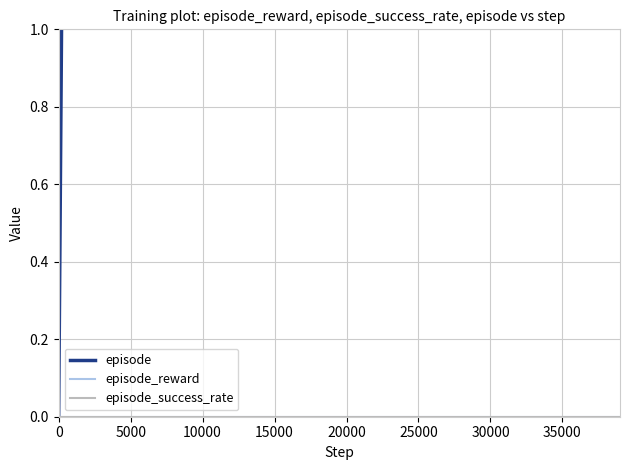

What are all the series names shown in the legend?

episode, episode_reward, episode_success_rate